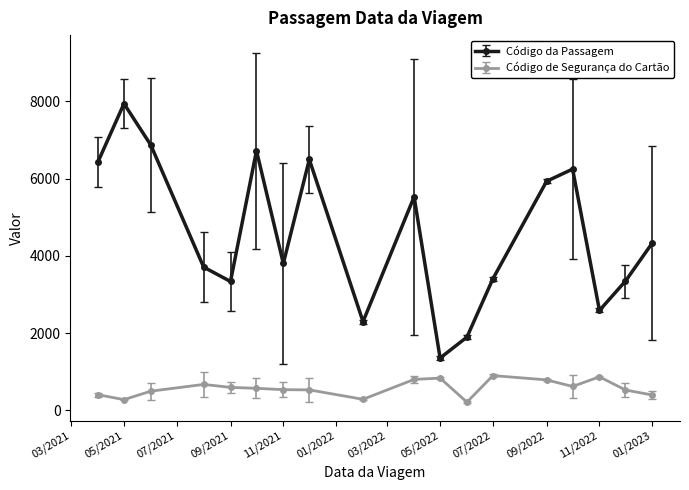

What is the value of the Código de Segurança do Cartão point at the 2nd from the left?

276.5